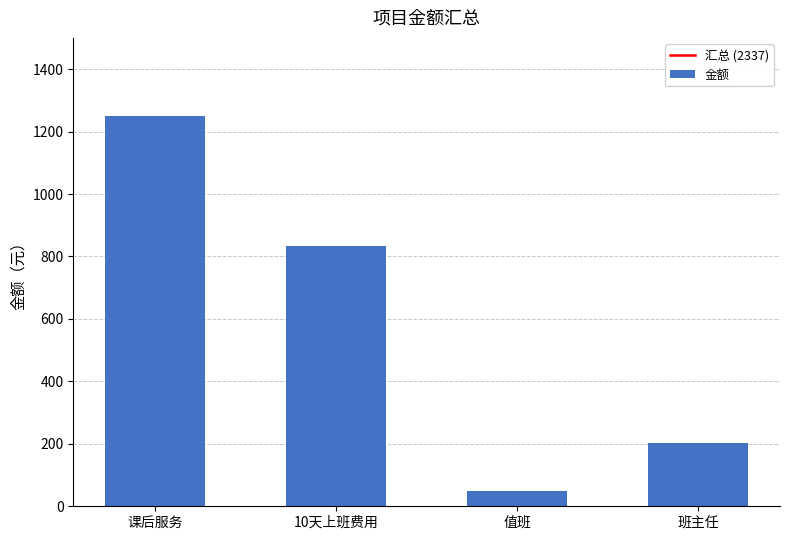

Which category has the highest value across all series?

课后服务